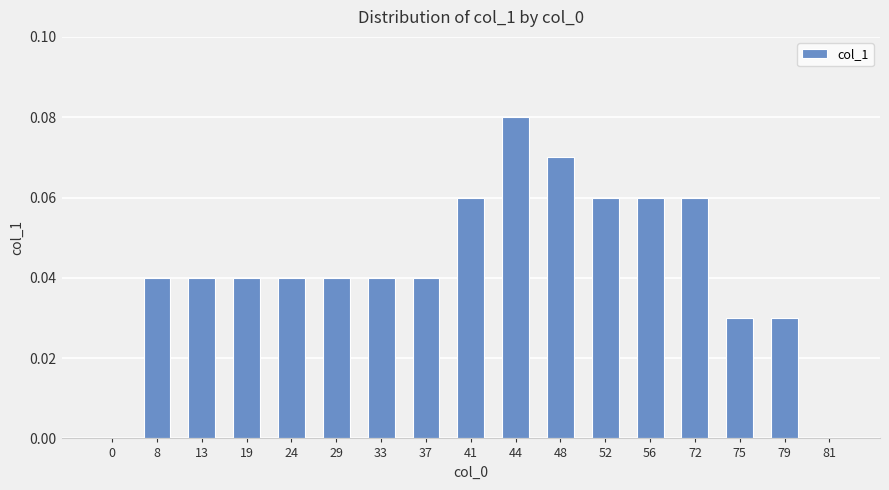

At which category does the chart reach its peak across all series?

44